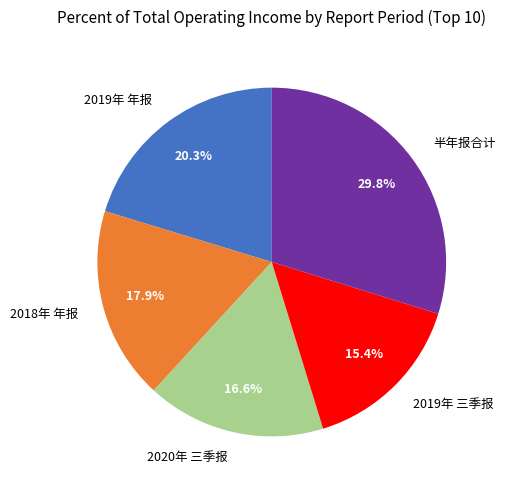

Rank the categories by value from highest to lowest.

半年报合计, 2019年 年报, 2018年 年报, 2020年 三季报, 2019年 三季报